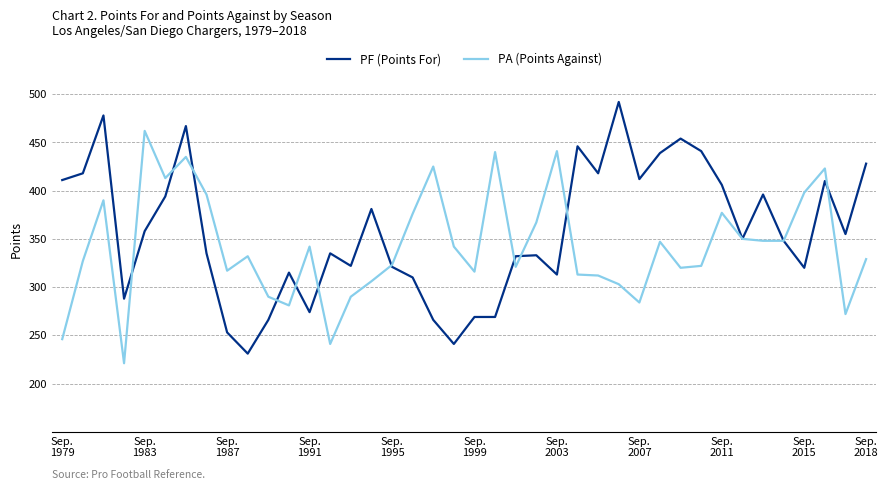

Rank the series by their maximum value, from lowest to highest.

PA (Points Against), PF (Points For)